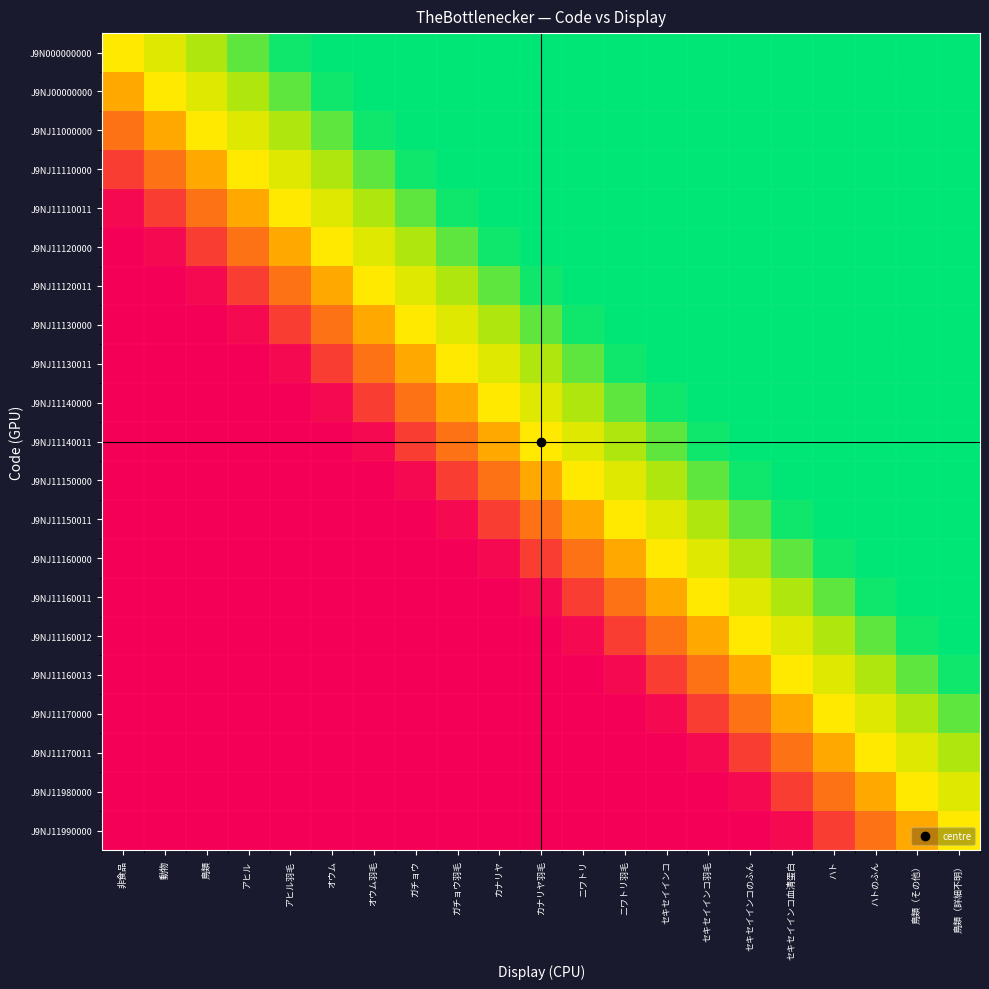

At how many categories does at least one series exceed 0?

21